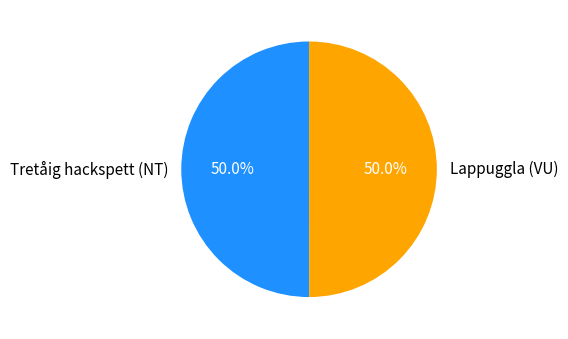

Approximately how many times larger is the value at Tretåig hackspett (NT) compared to Lappuggla (VU)?

1.0